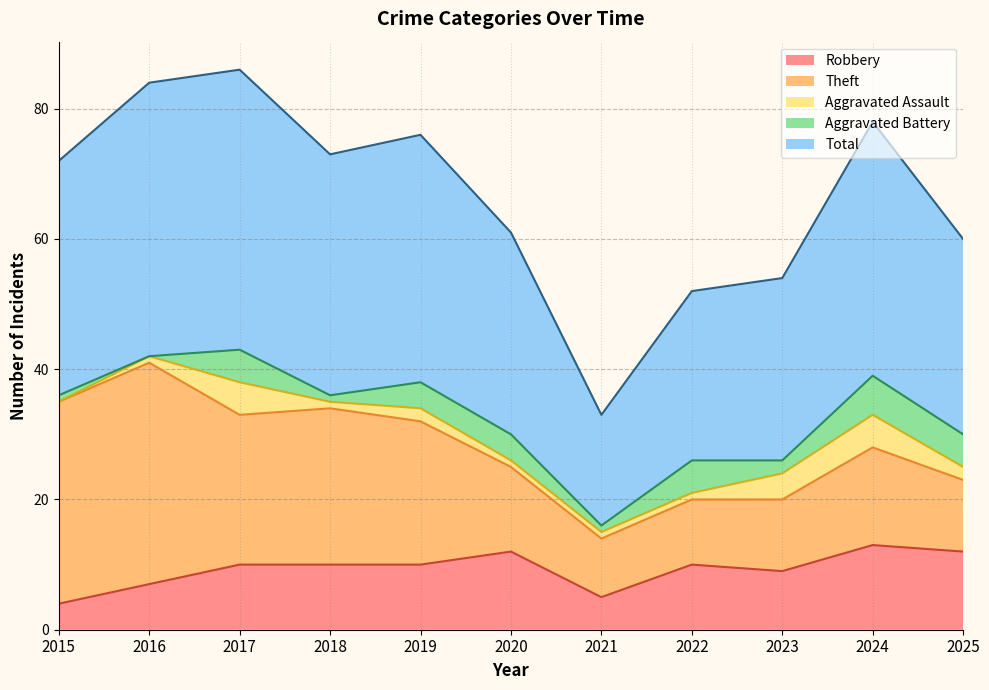

What is the sum of all Total values?

367